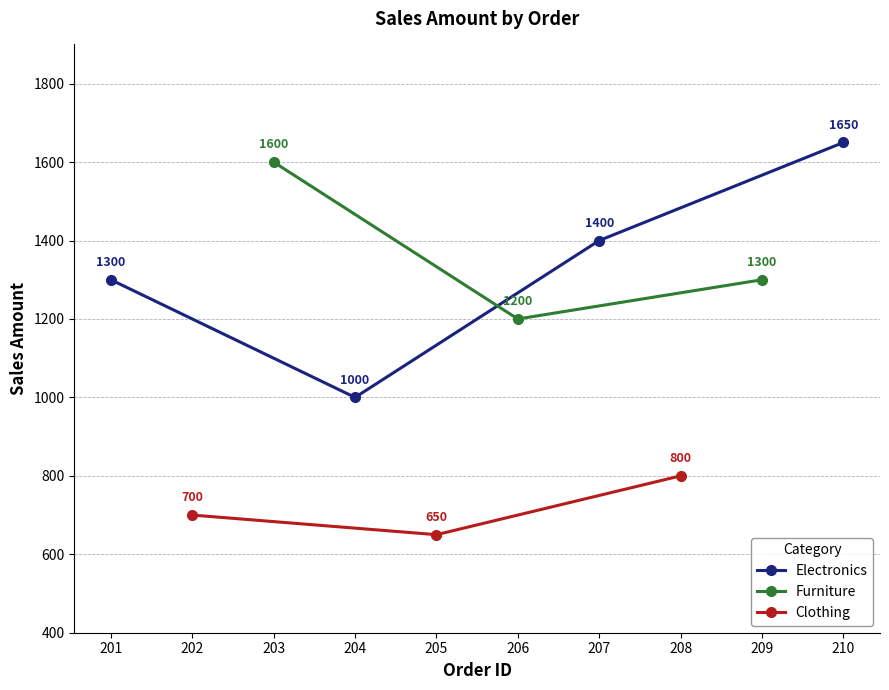

Which label corresponds to the largest value in the chart?

210